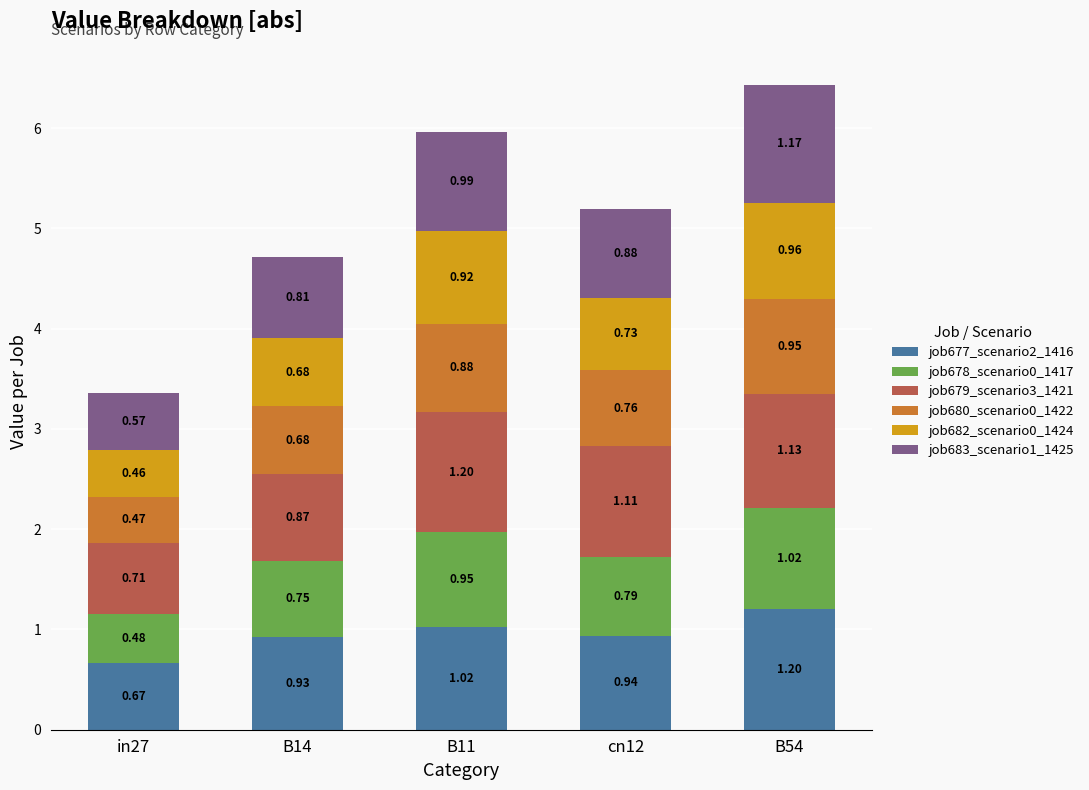

The value of job677_scenario2_1416 at in27 is 0.2. True or false?

False